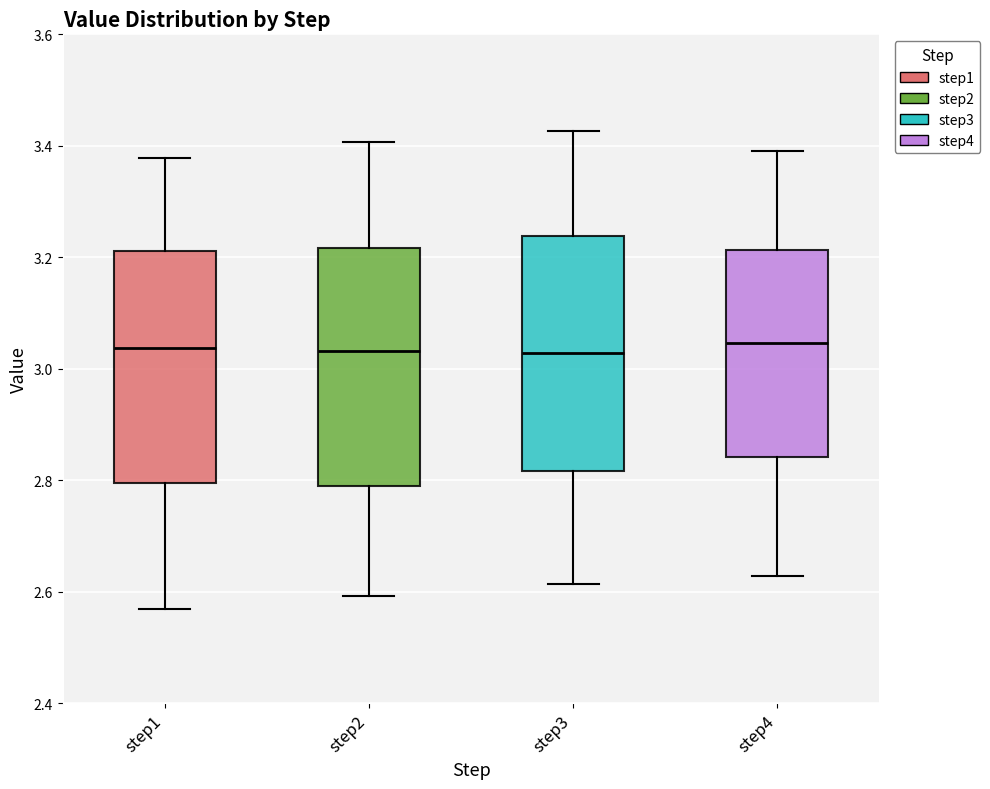

Reading left to right, read every box against the y-axis: the position of its median line, the range the box covers, and the ends of its whiskers. The values are not printed on the chart, so give them approximately, as read against the axis.

step1: median 3.04, box 2.80 to 3.22, whiskers 2.56 to 3.38
step2: median 3.04, box 2.80 to 3.22, whiskers 2.60 to 3.40
step3: median 3.02, box 2.82 to 3.24, whiskers 2.62 to 3.42
step4: median 3.04, box 2.84 to 3.22, whiskers 2.62 to 3.40